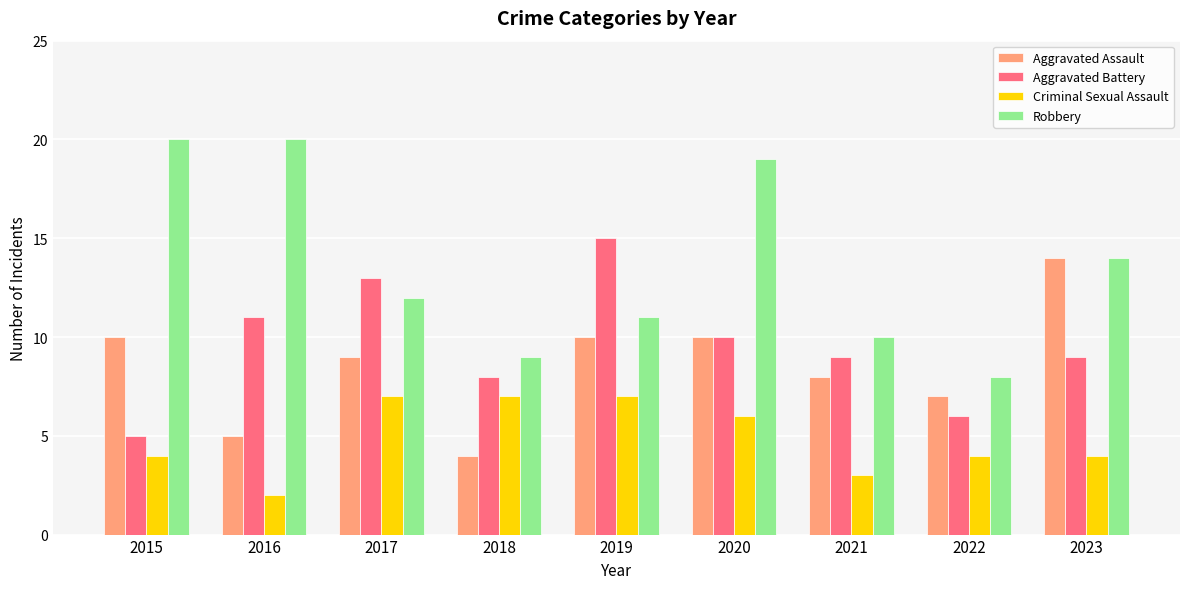

How many data points in Aggravated Assault are less than 9?

4